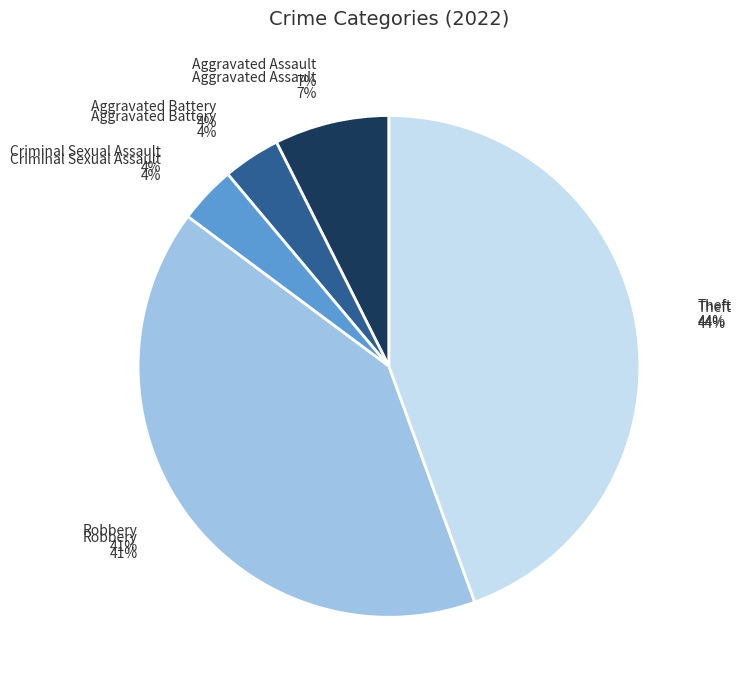

How many segments does this pie chart have?

5